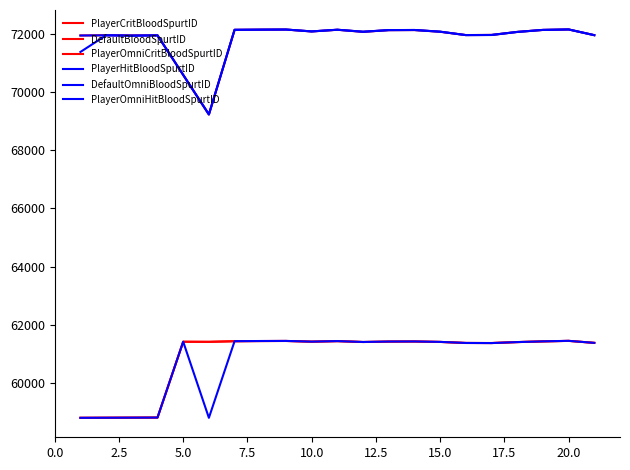

Which series has the largest range (max minus min)?

PlayerHitBloodSpurtID